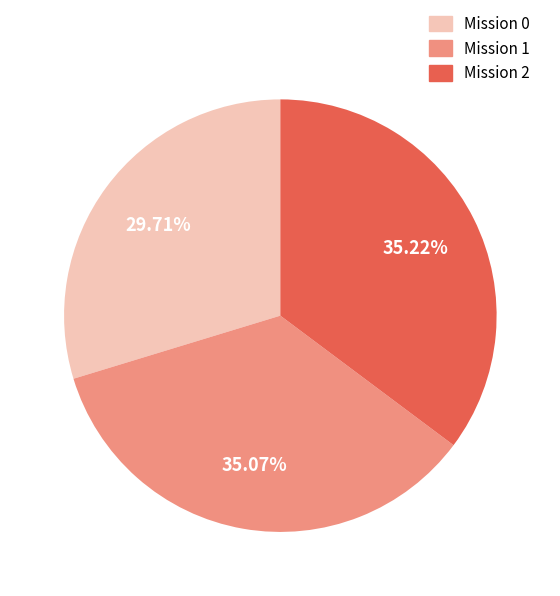

Between Mission 1 and Mission 0, which is larger?

Mission 1